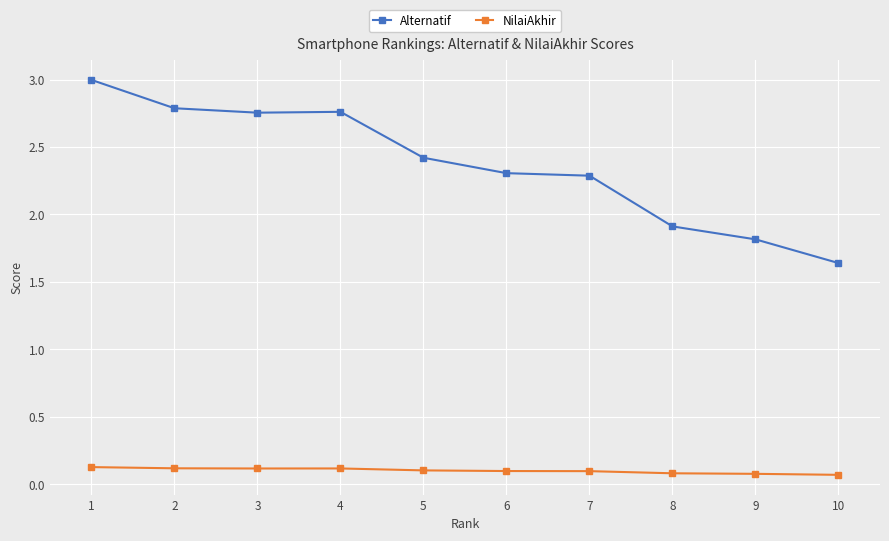

What is the difference between the second highest and second lowest values in the Alternatif series?

1.0